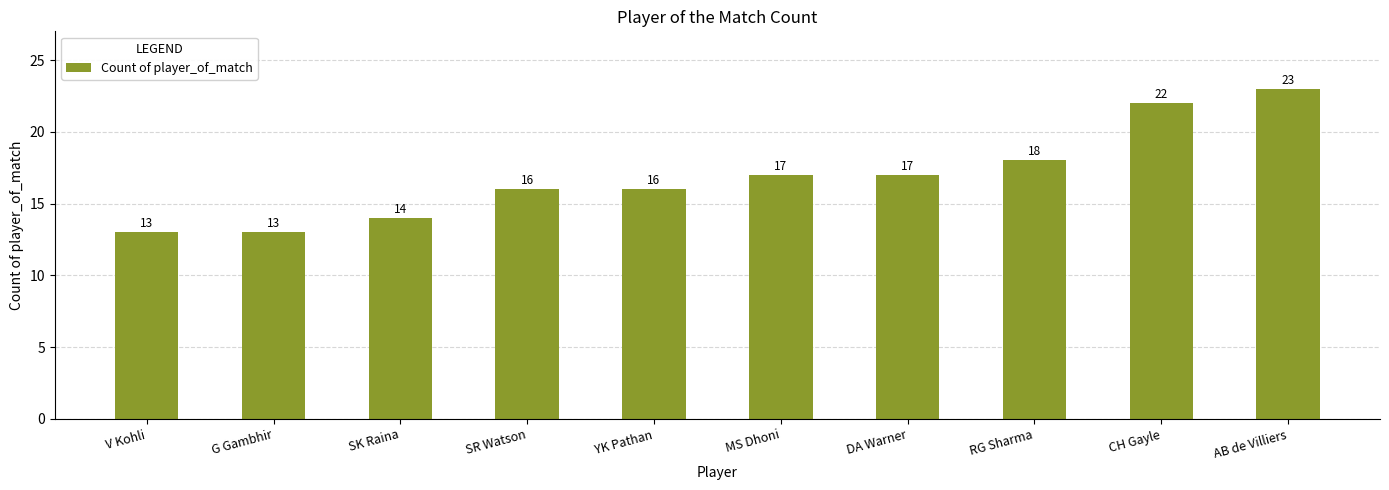

How many categories are shown in the chart?

10